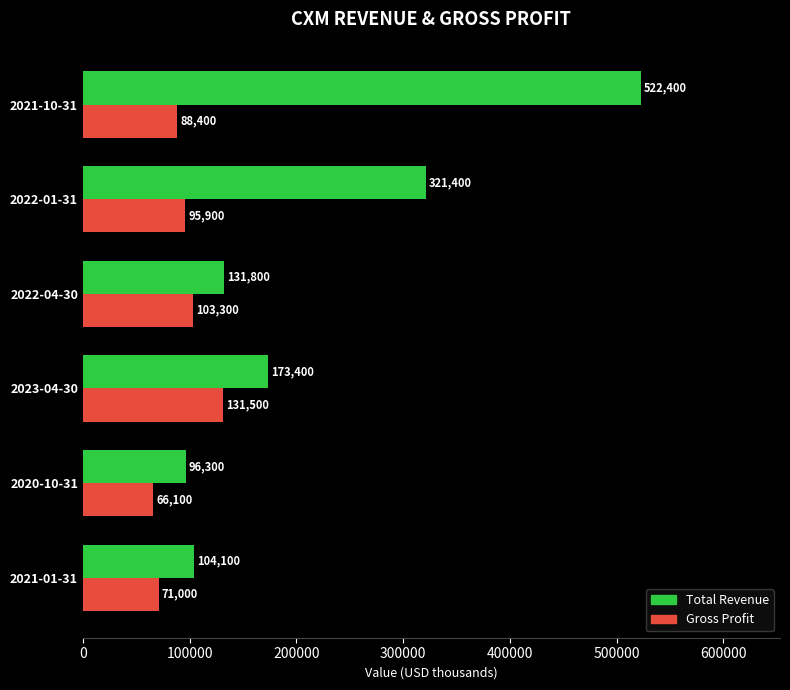

The value of Total Revenue at 2020-10-31 is 40985. True or false?

False